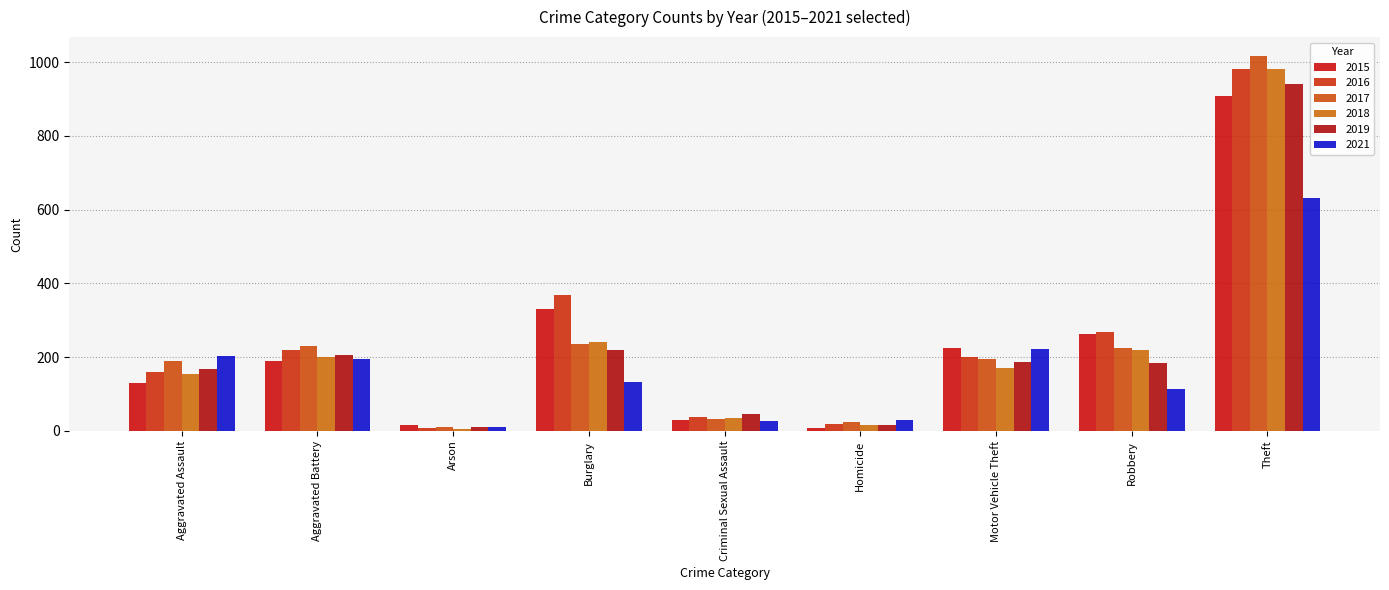

Which series has the largest total across all categories?

2016